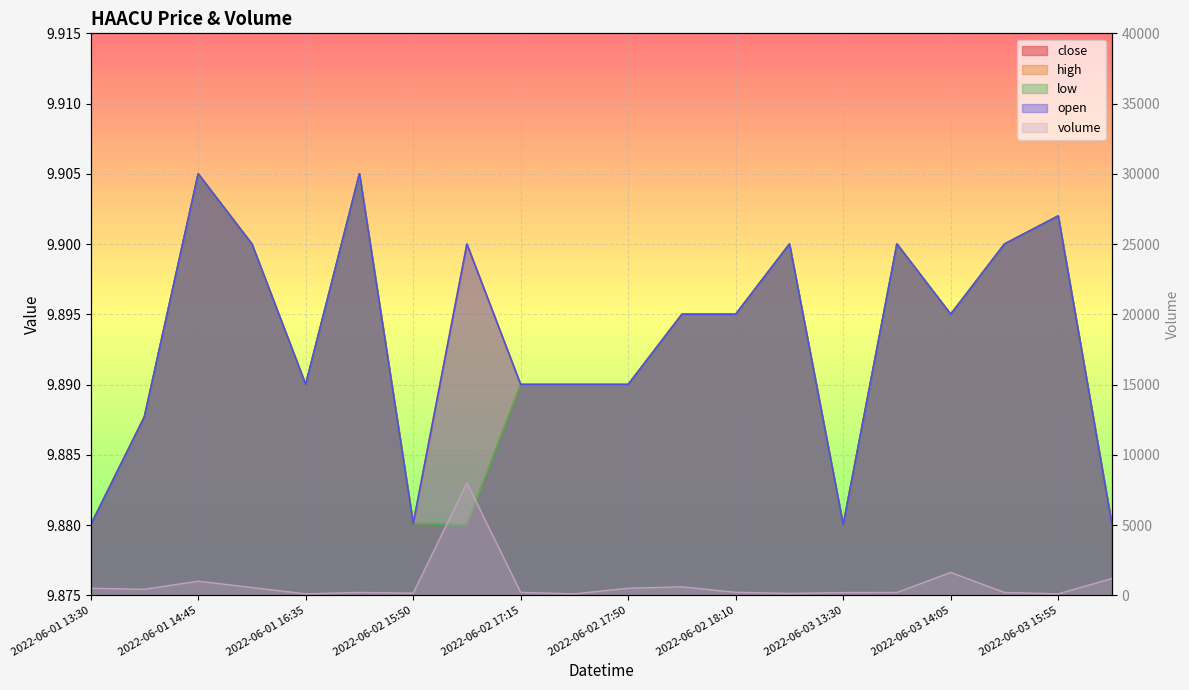

Is it true that the value at 13 is 220?

False